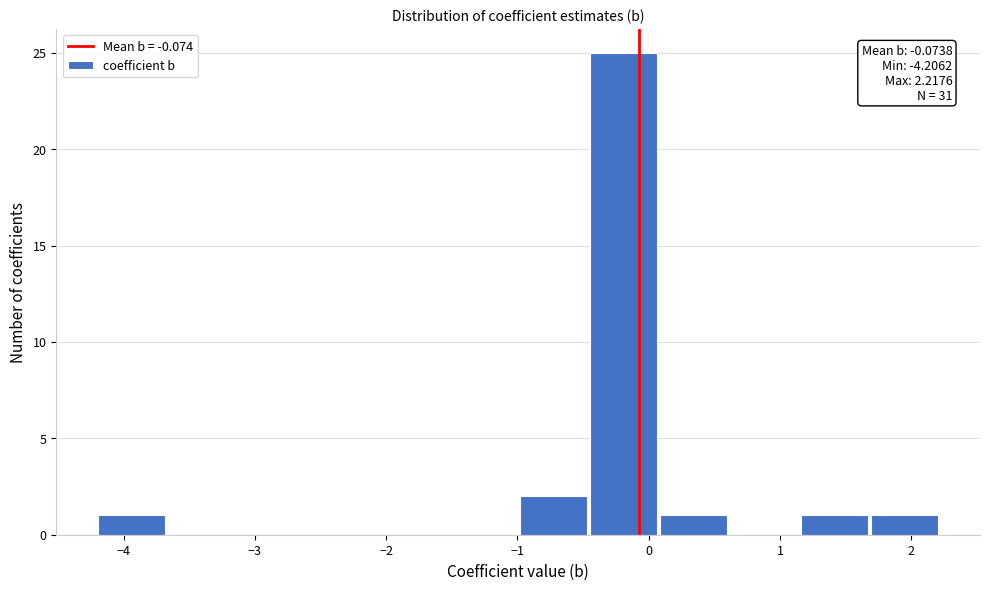

Which range on the x-axis has the tallest bar?

-0.5 to 0.1